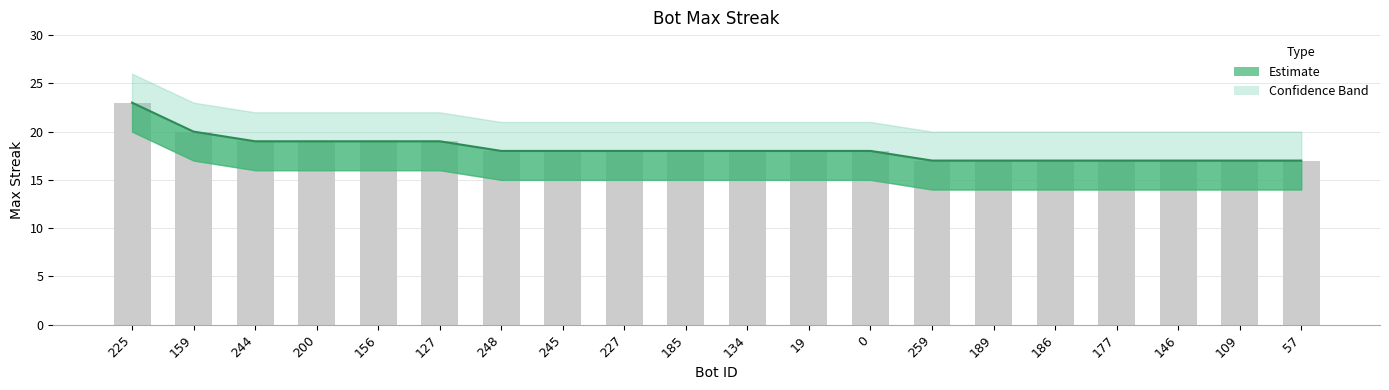

What is the difference between the maximum and second lowest values in the upper_band series?

6